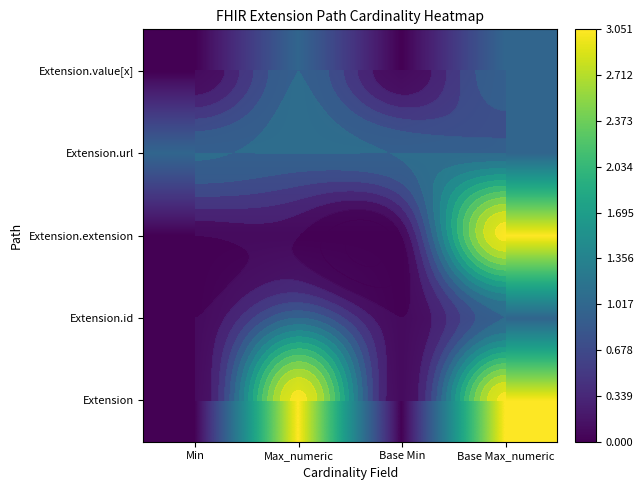

What is the total value across all series at Max_numeric?

6.1